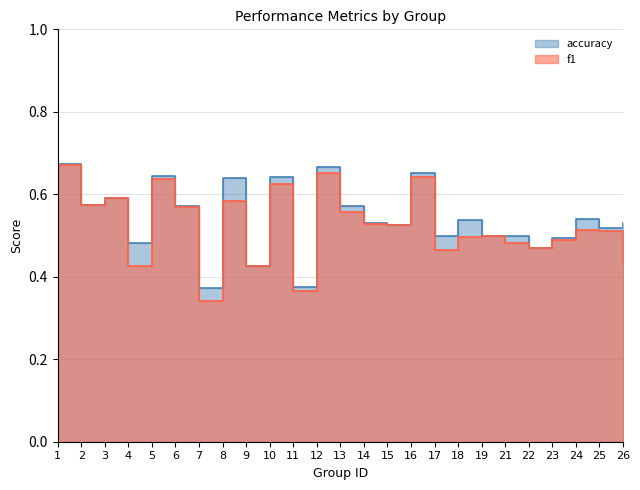

Does the chart have visible grid lines?

Yes